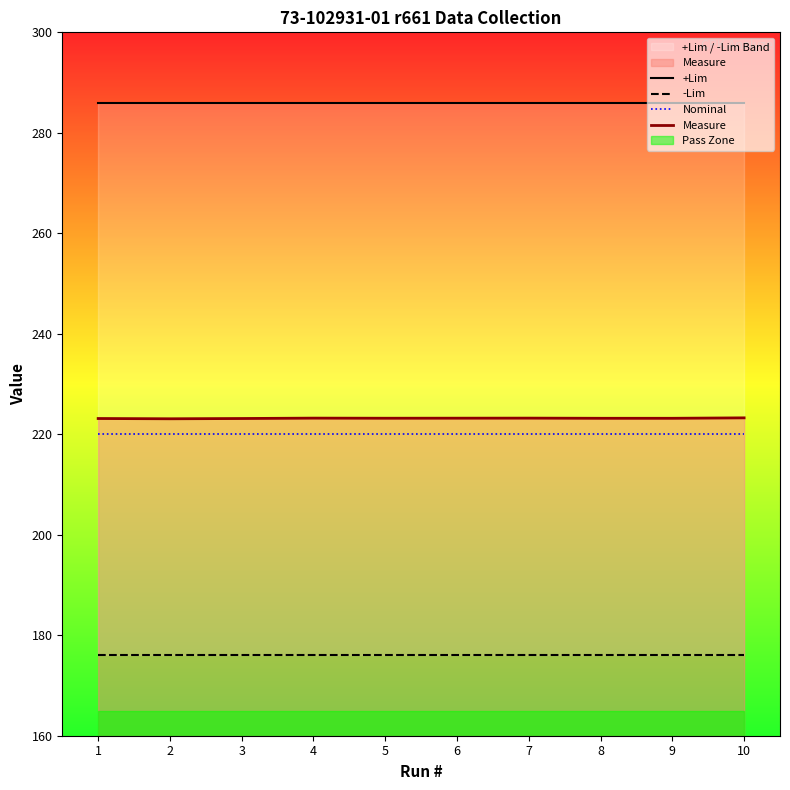

Which series changed the most between 1 and 10?

Measure